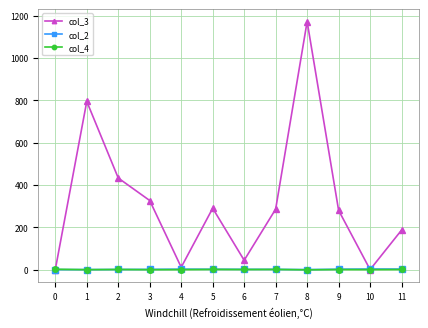

What is the total value across all series at 10?

5.7